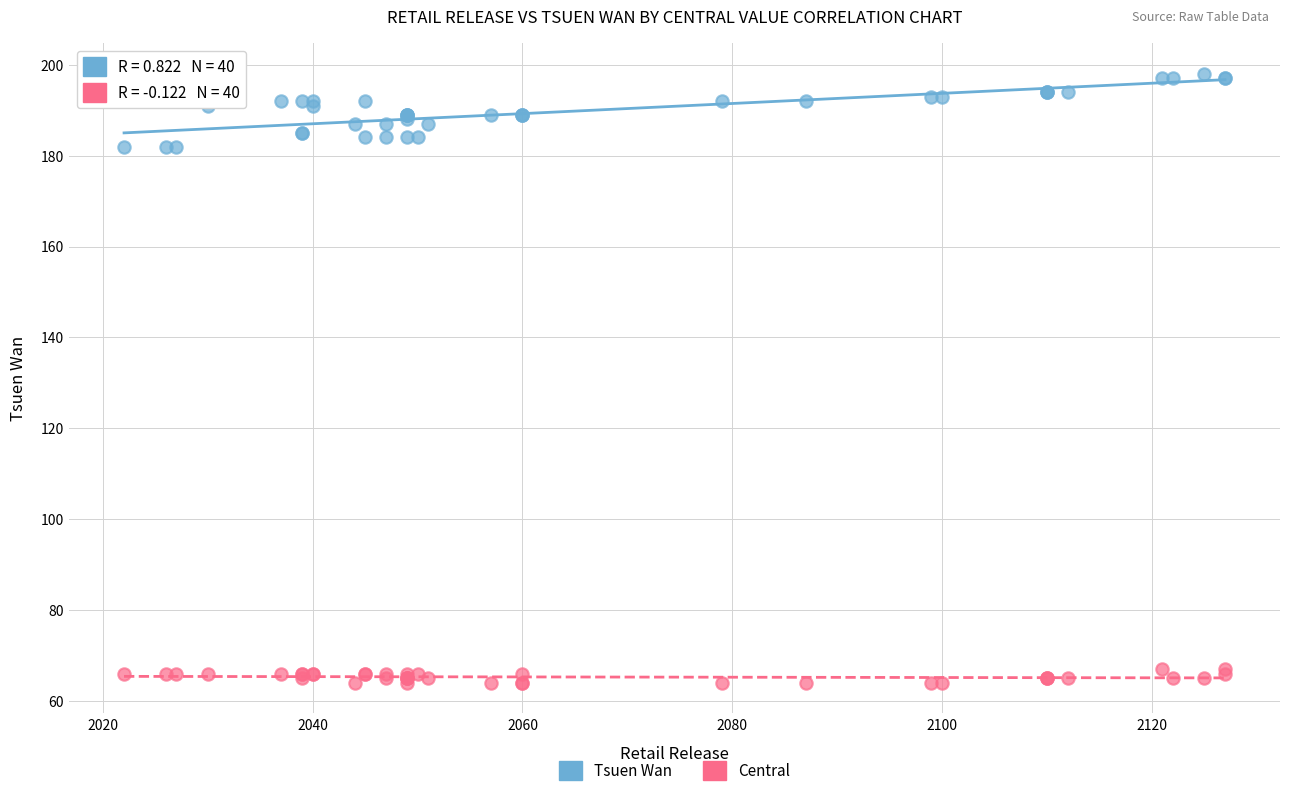

Which series contains the highest Y value?

Tsuen Wan